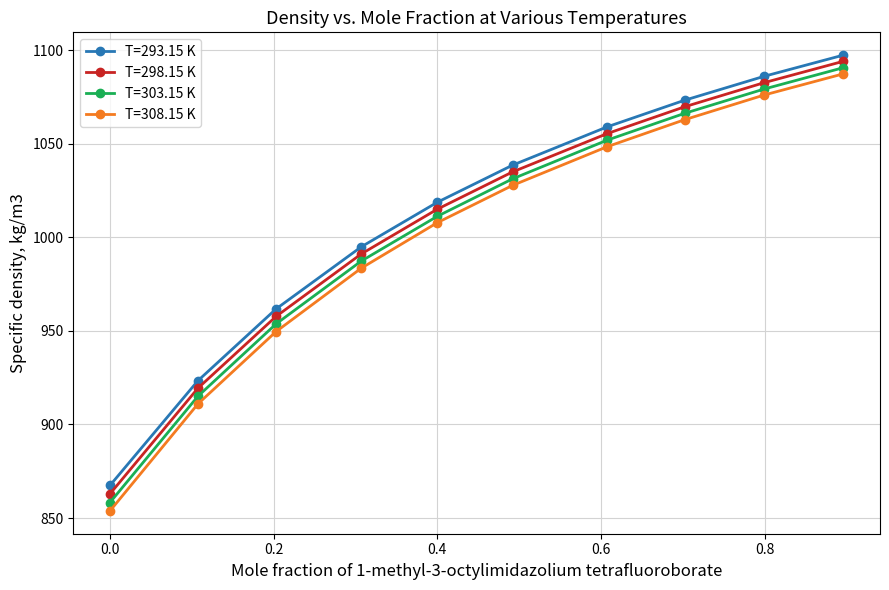

True or false: T=308.15 K has more than 0 points higher than both neighbors.

False